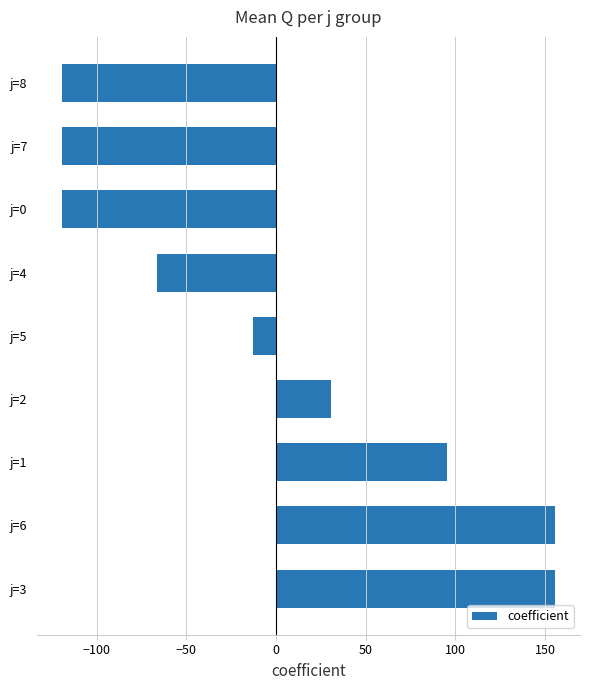

How many bars are there in total?

9